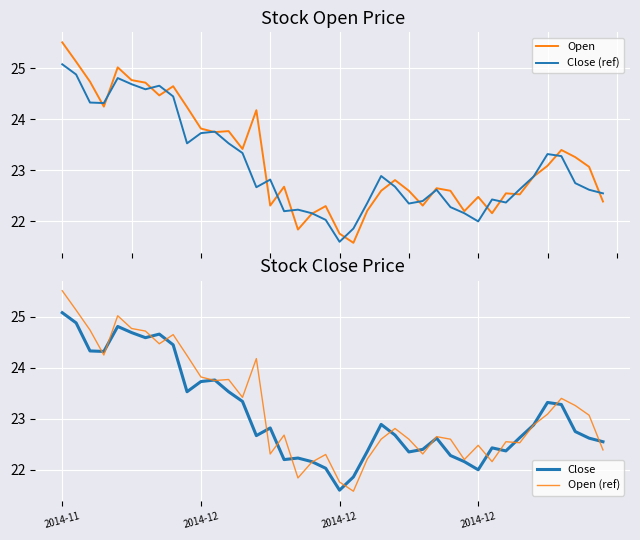

What is the minimum value for Close (ref)?

21.6